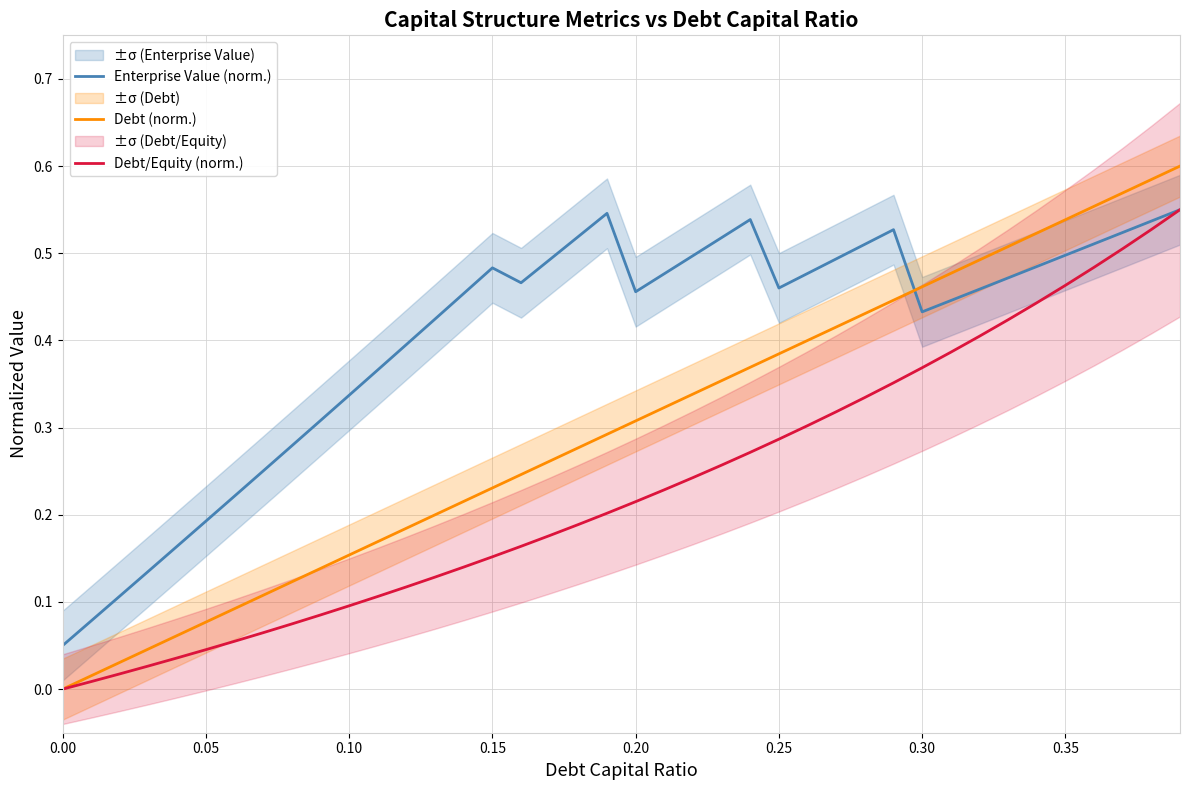

What is the sum of all Debt (norm.) values?

12.0